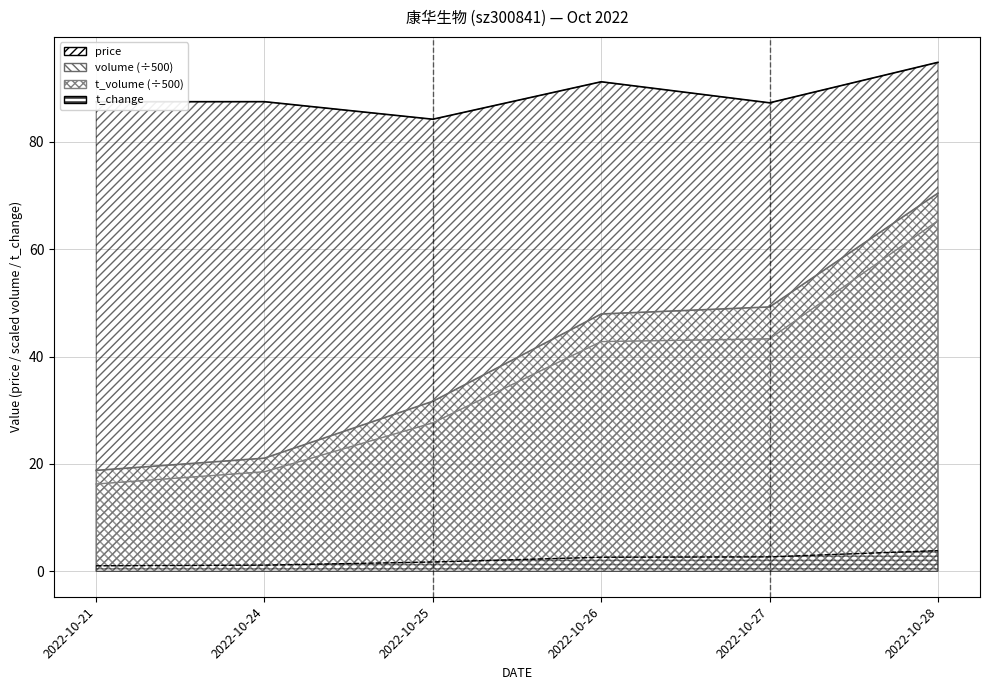

What are all the series names shown in the legend?

price, volume, t_volume, t_change